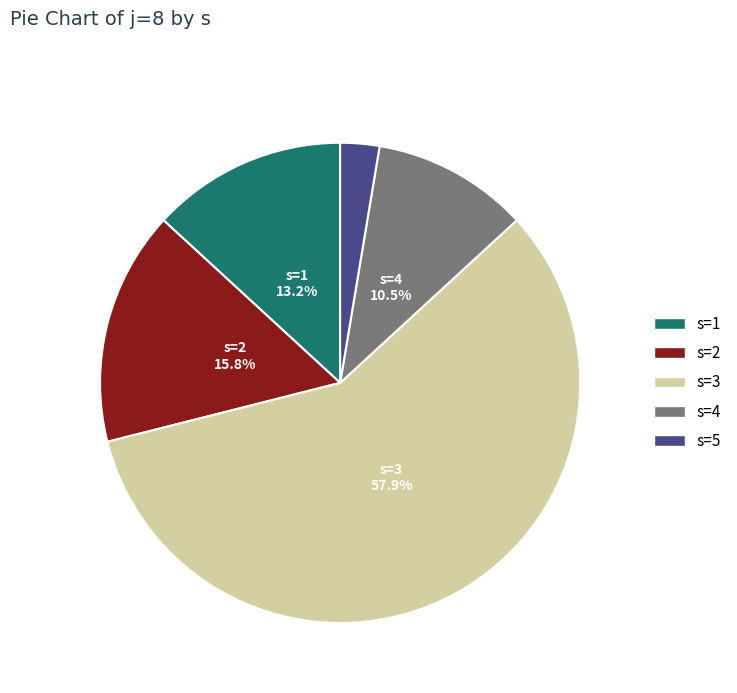

What percentage do s=3 and s=1 together represent?

71.1%